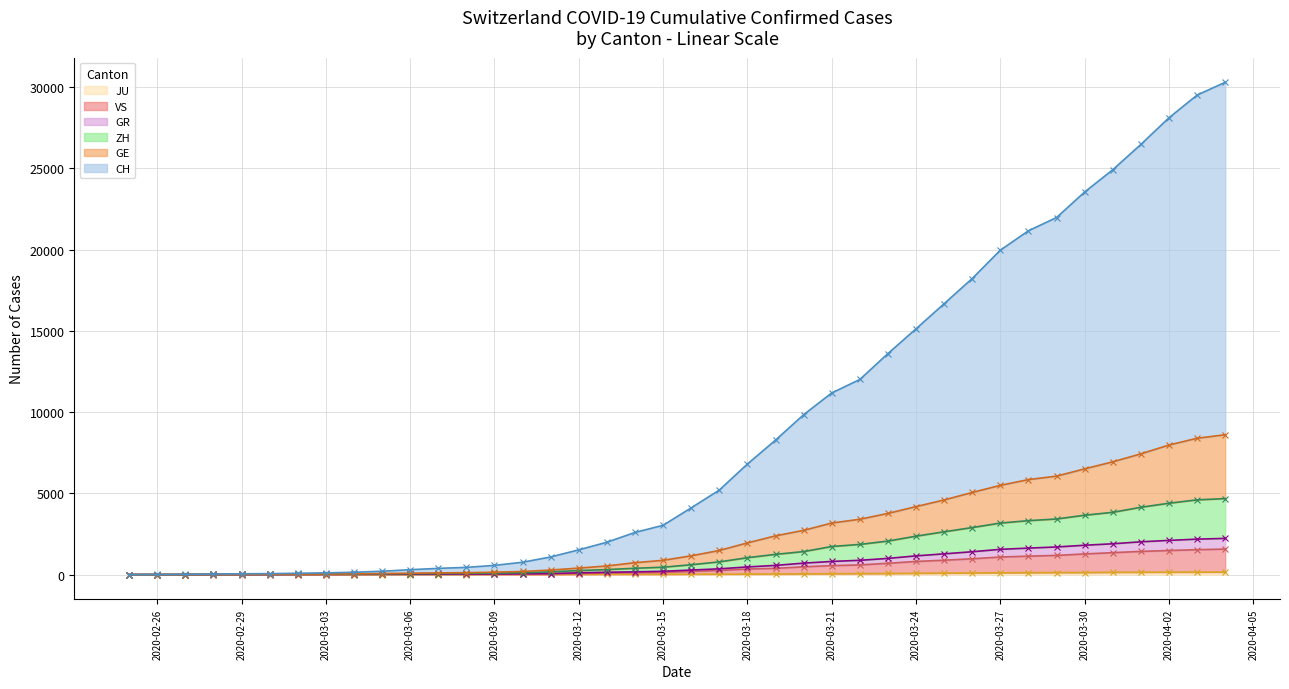

How many values in VS are above zero?

38